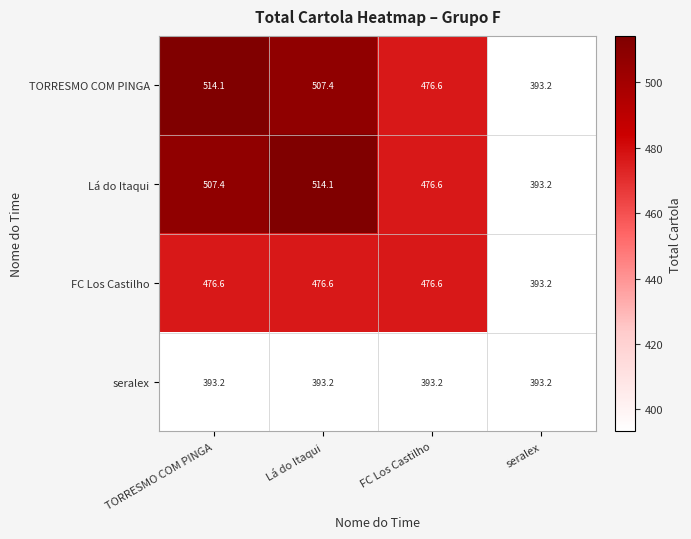

What is the approximate value of TORRESMO COM PINGA at FC Los Castilho?

476.6